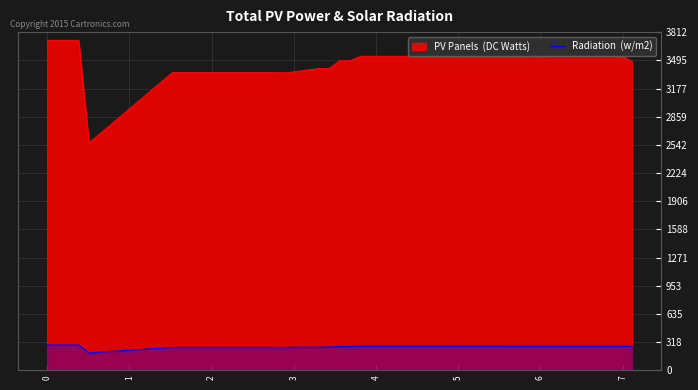

What is the maximum value shown in the chart?

3719.7